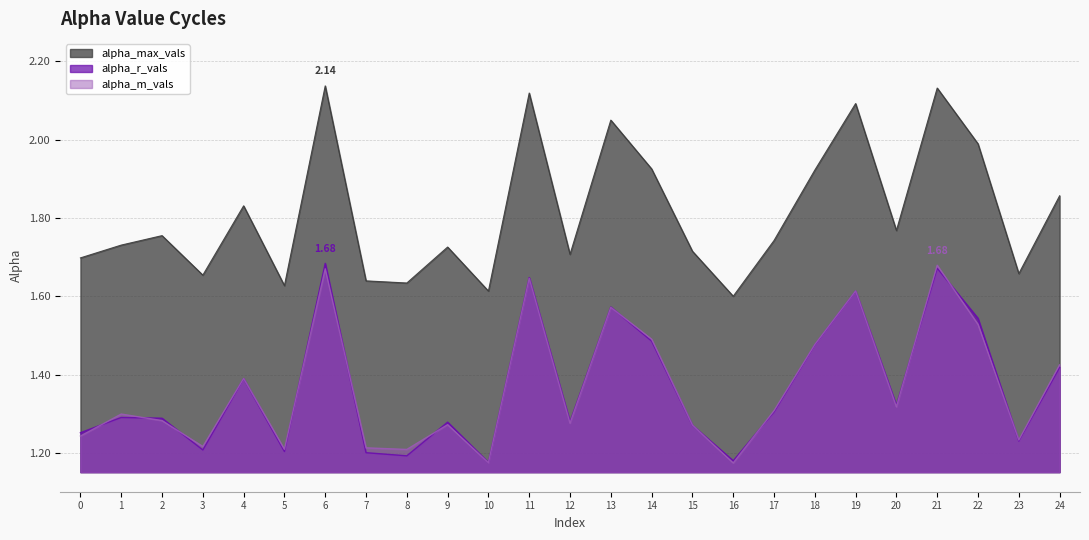

At 0, list the series in order from smallest to largest.

alpha_m_vals, alpha_r_vals, alpha_max_vals